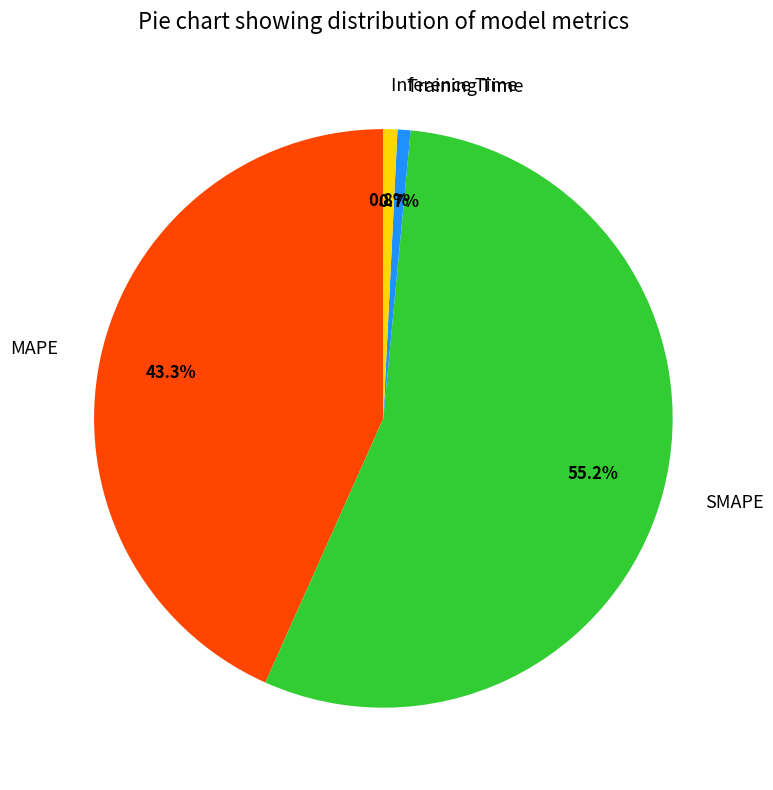

What is the largest slice in the pie chart?

SMAPE